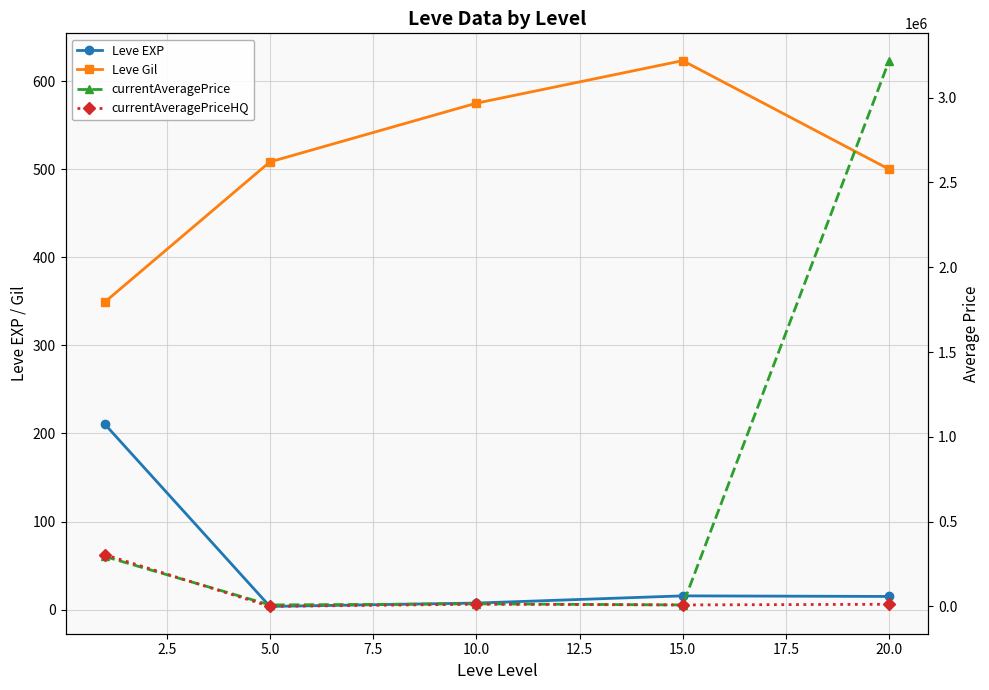

At how many categories does at least one series exceed 2661113?

1